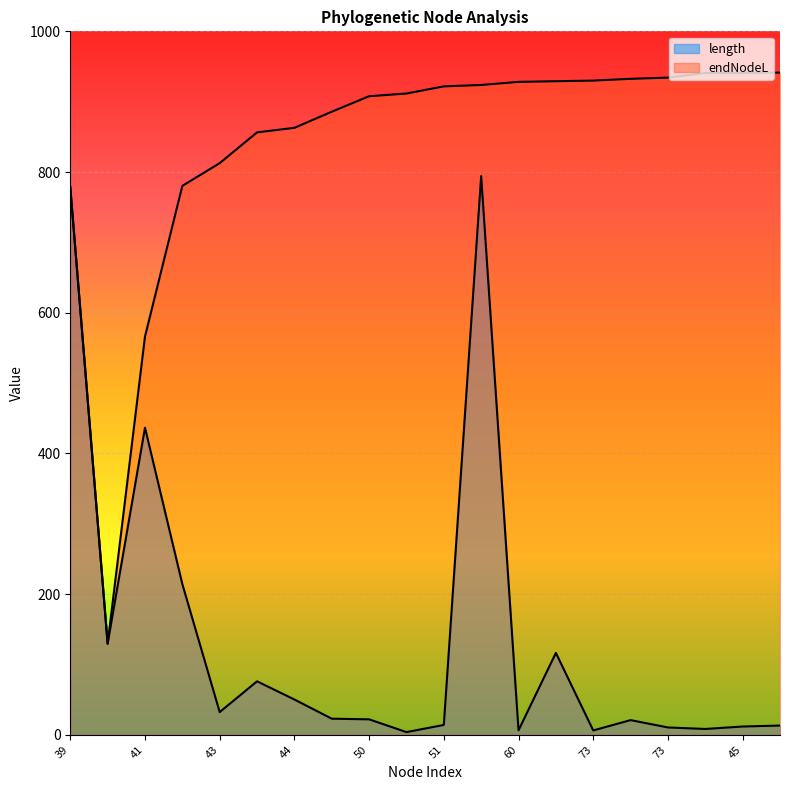

Does the chart display data point markers on the line(s)?

No